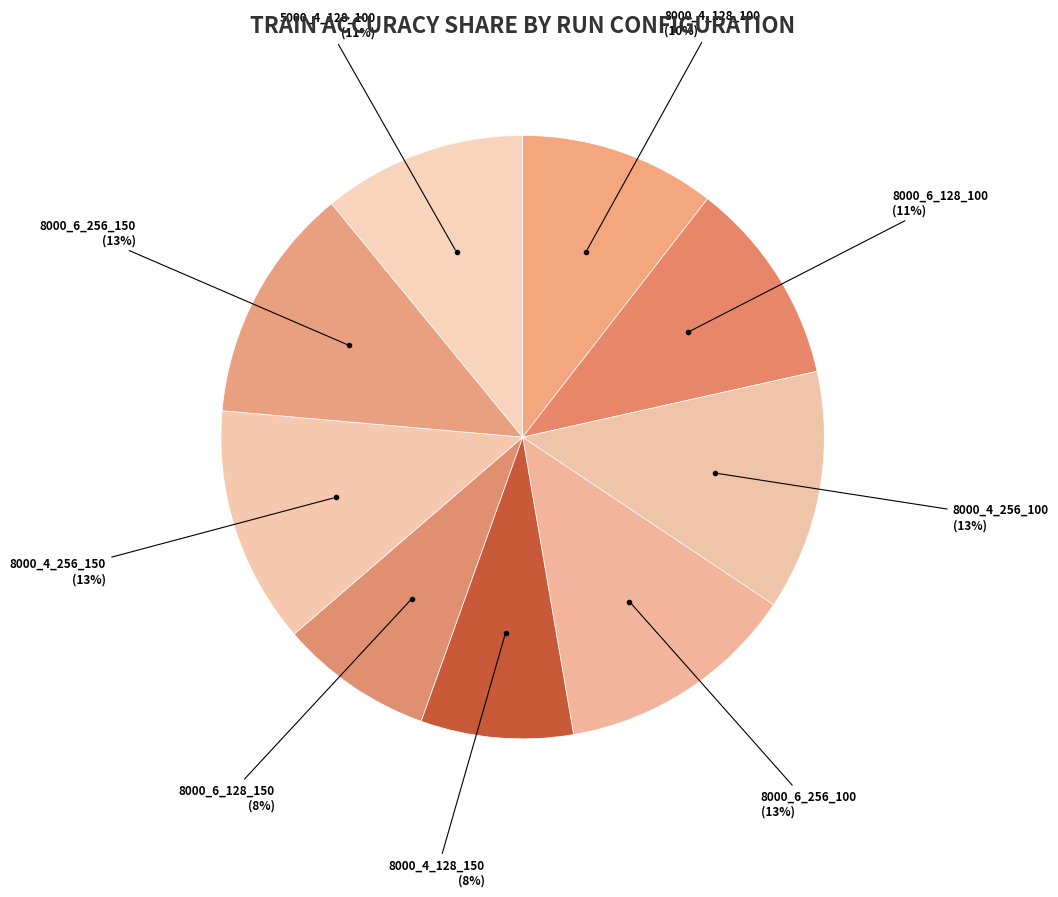

To the nearest percent, what is the average slice percentage?

11%